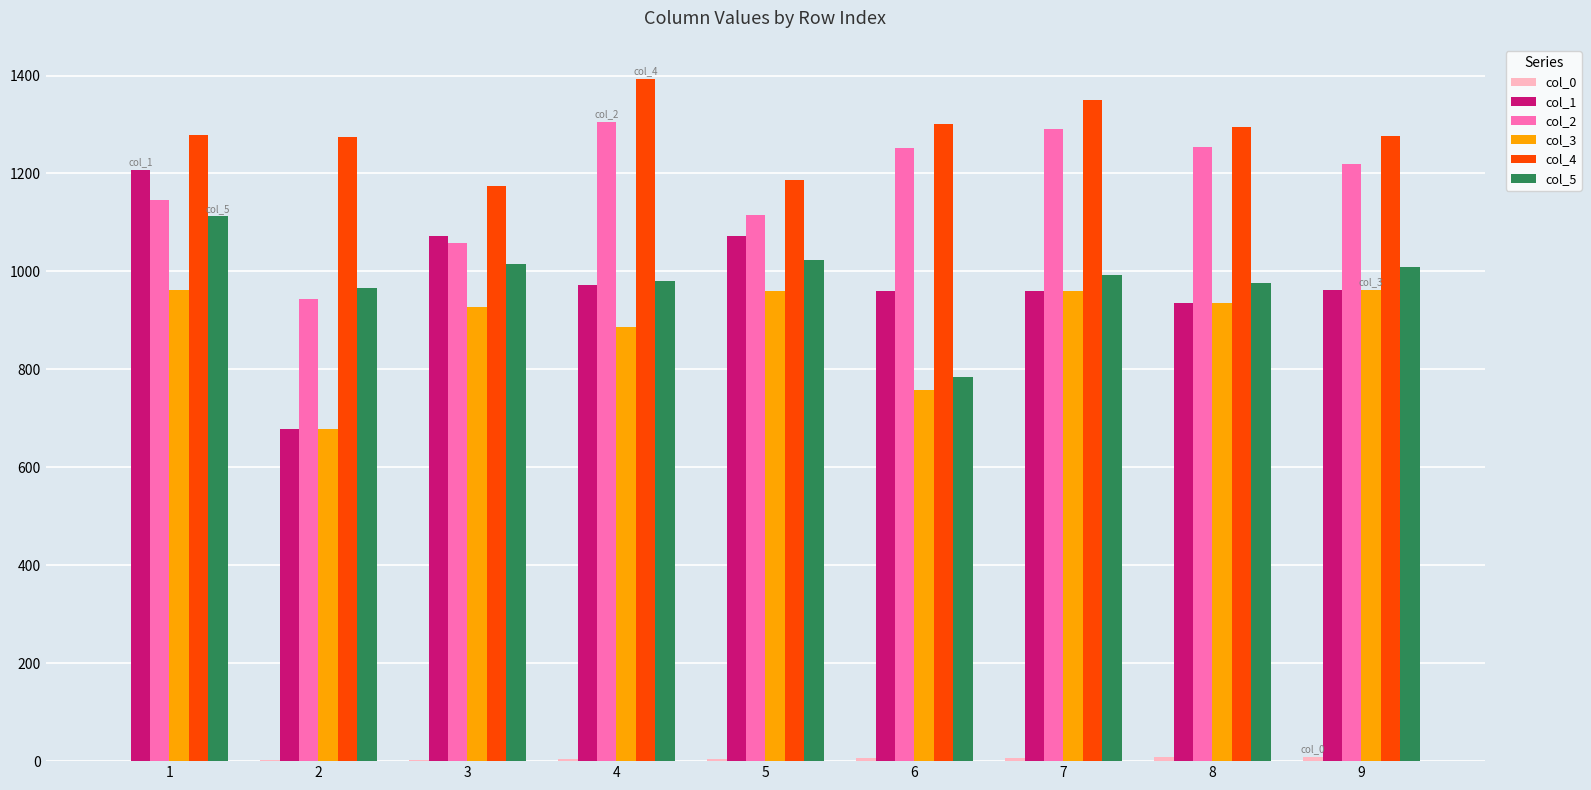

What is the greatest value displayed?

1393